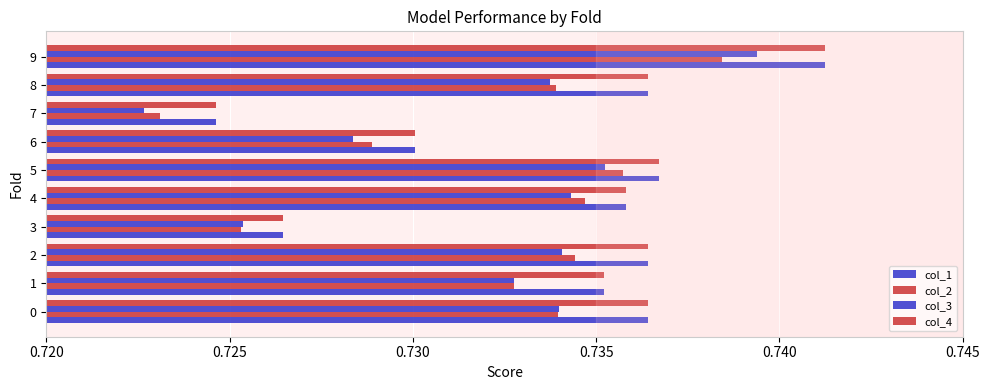

What position from the left is 0.730?

3